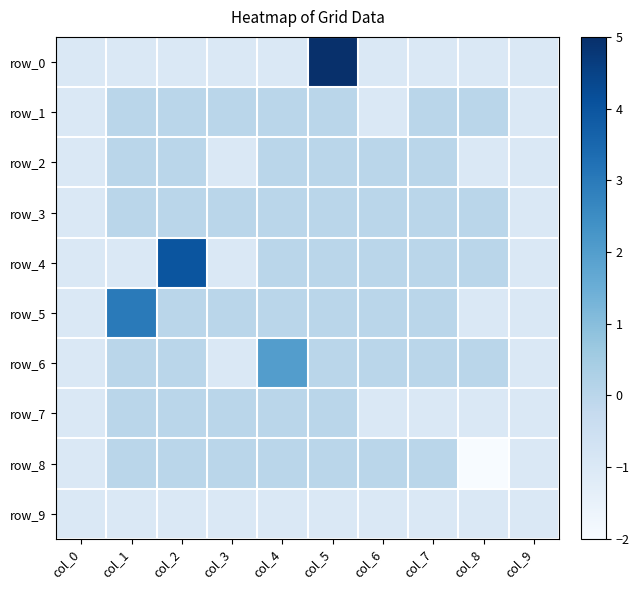

Count the number of data series in this chart.

10